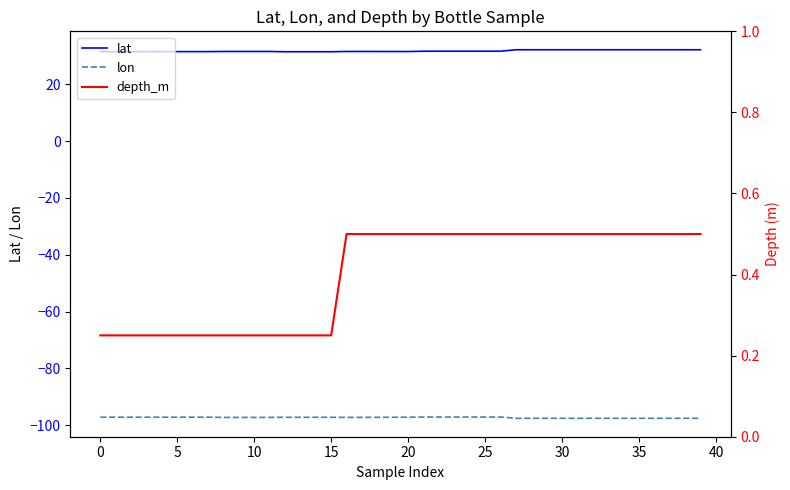

Is it true that lon equals -97.6 at 35?

True